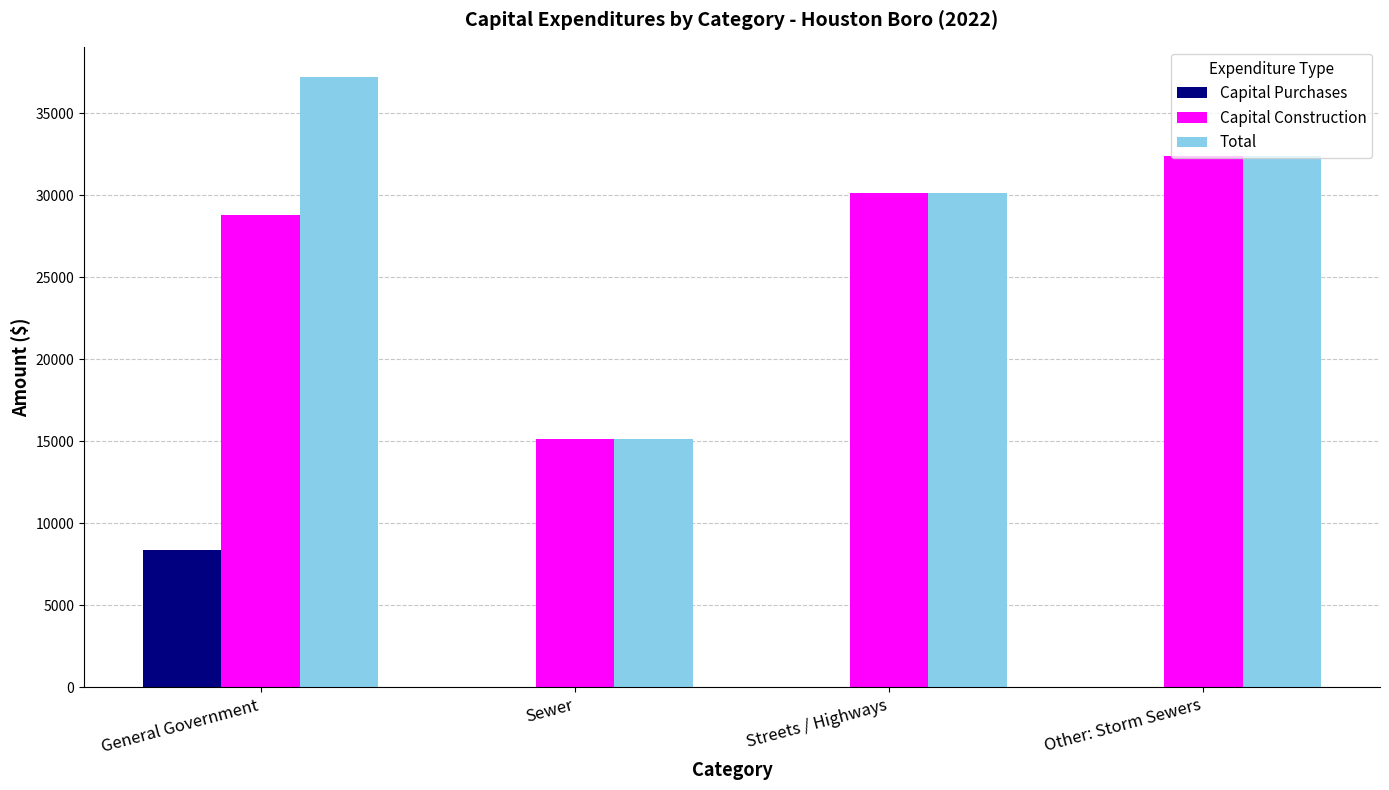

Reading right to left, transcribe all the data shown in this chart.

Capital Purchases: 0	0	0	8399
Capital Construction: 32382	30144	15164	28783
Total: 32382	30144	15164	37182